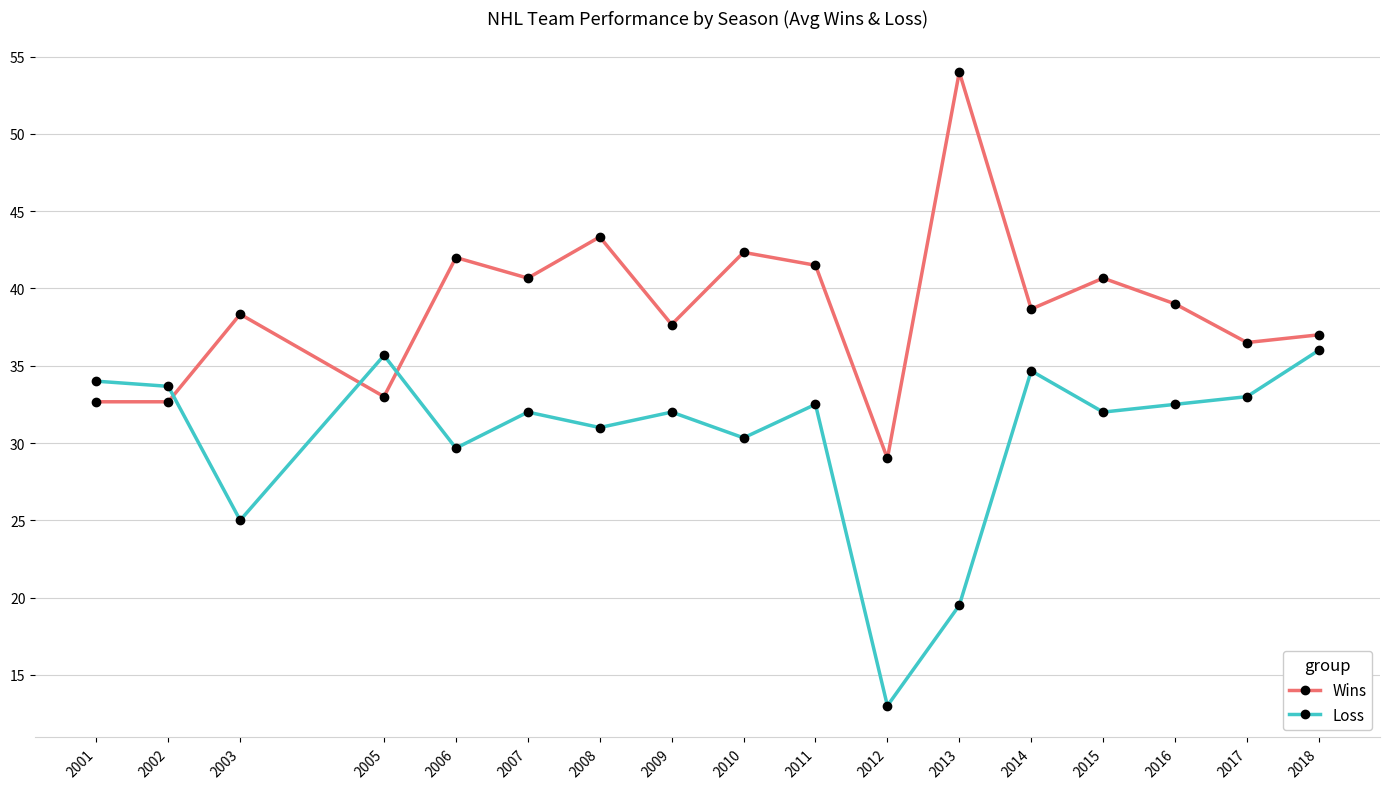

Where do Loss and Wins first cross each other?

2002 and 2003